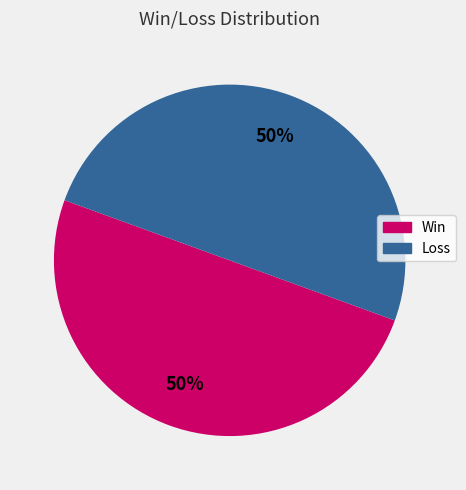

To the nearest percent, what is the average slice percentage?

50%